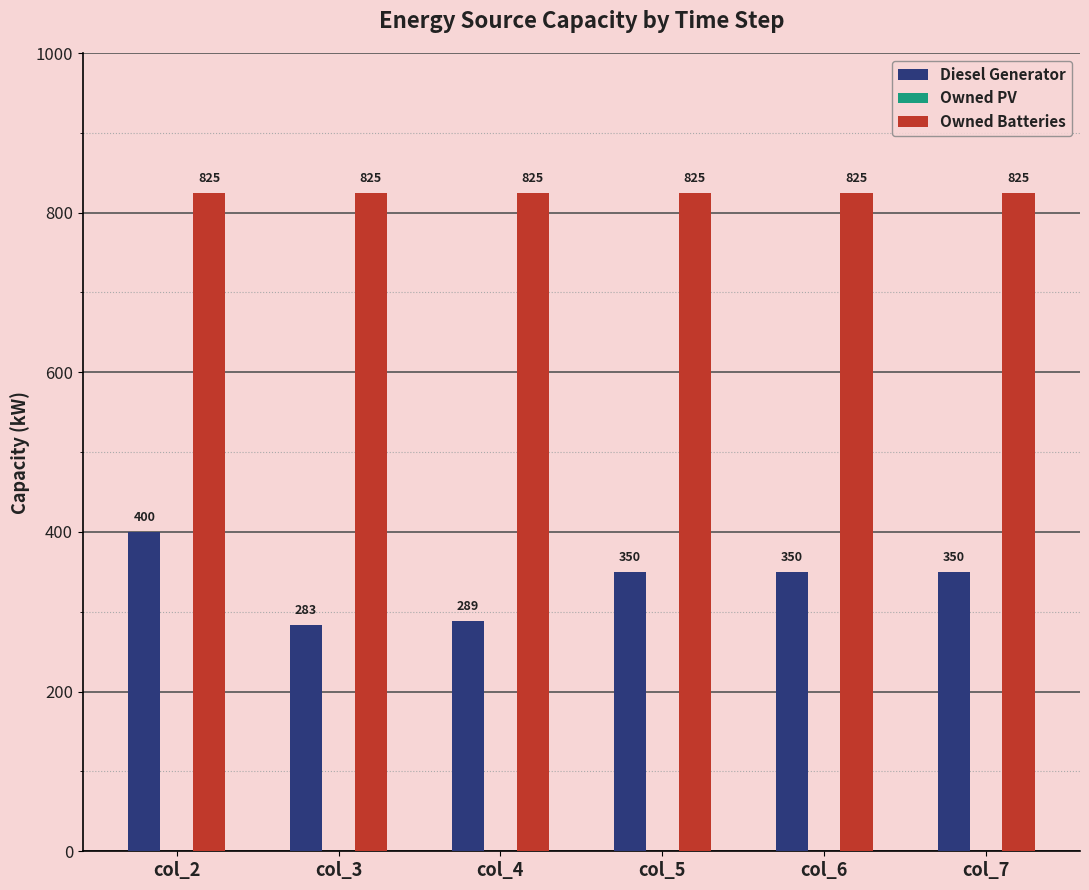

What is the minimum value for Diesel Generator?

283